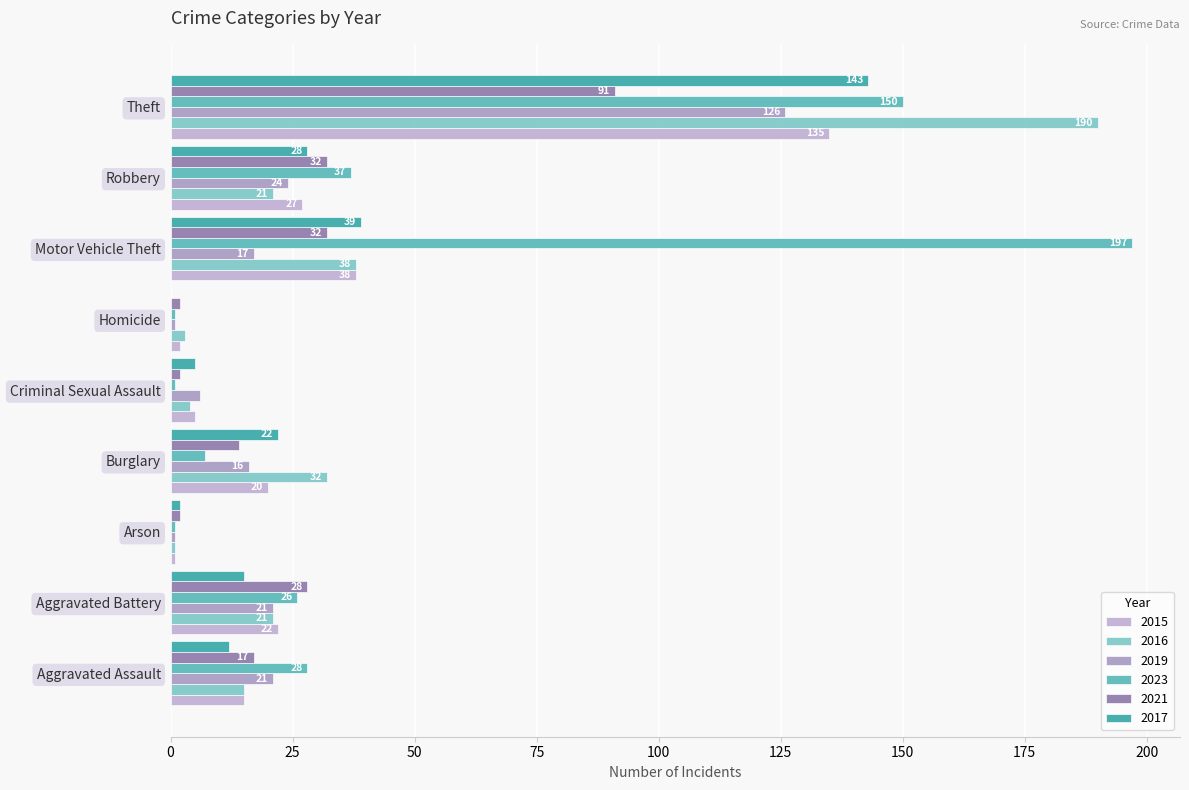

How many series are shown in this chart?

6